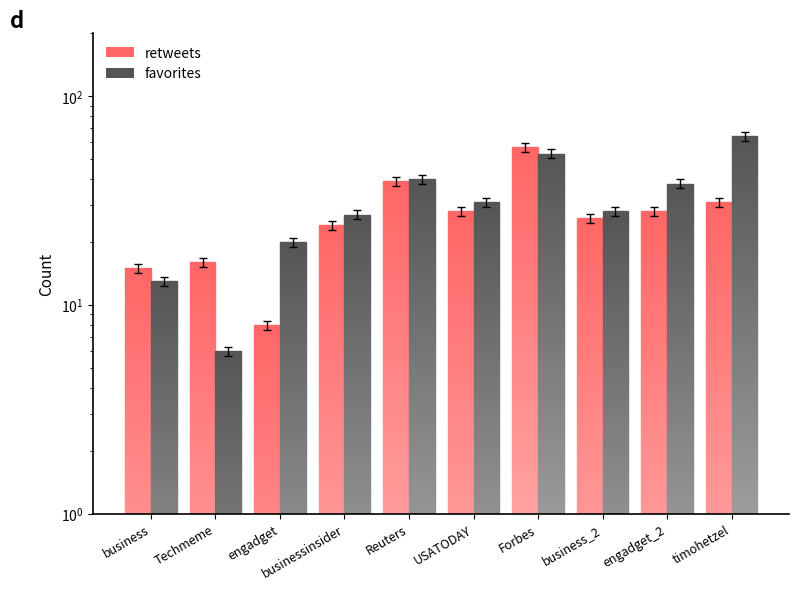

What position from the right is Forbes?

4